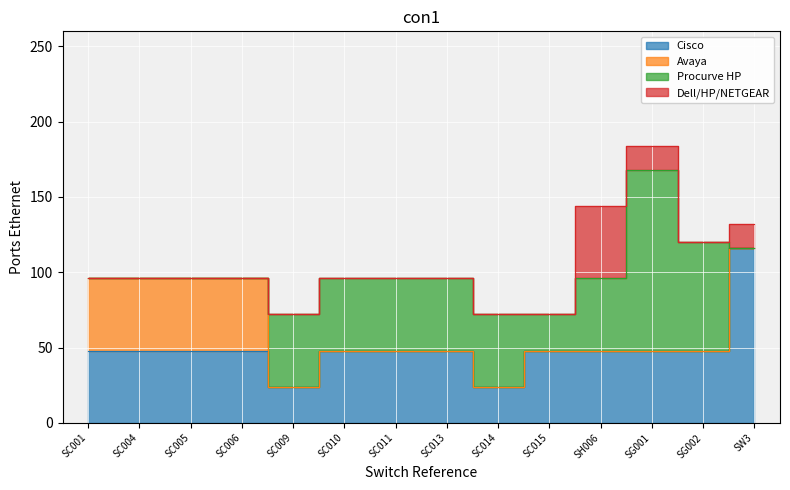

Count the Avaya values in the range 0 to 48.

14